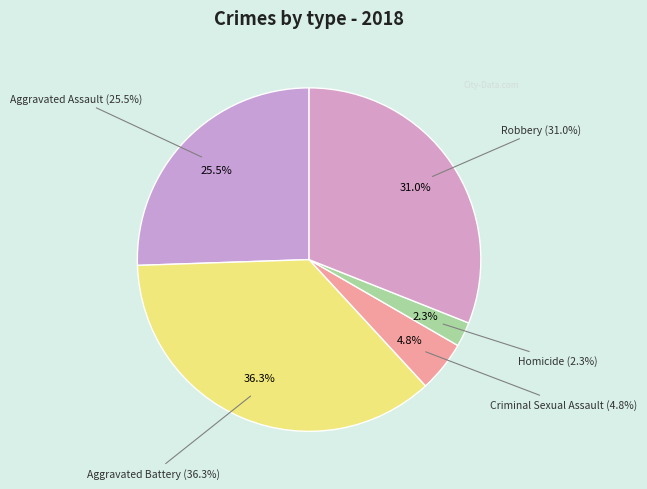

What percentage do Aggravated Battery and Homicide together represent?

38.6%